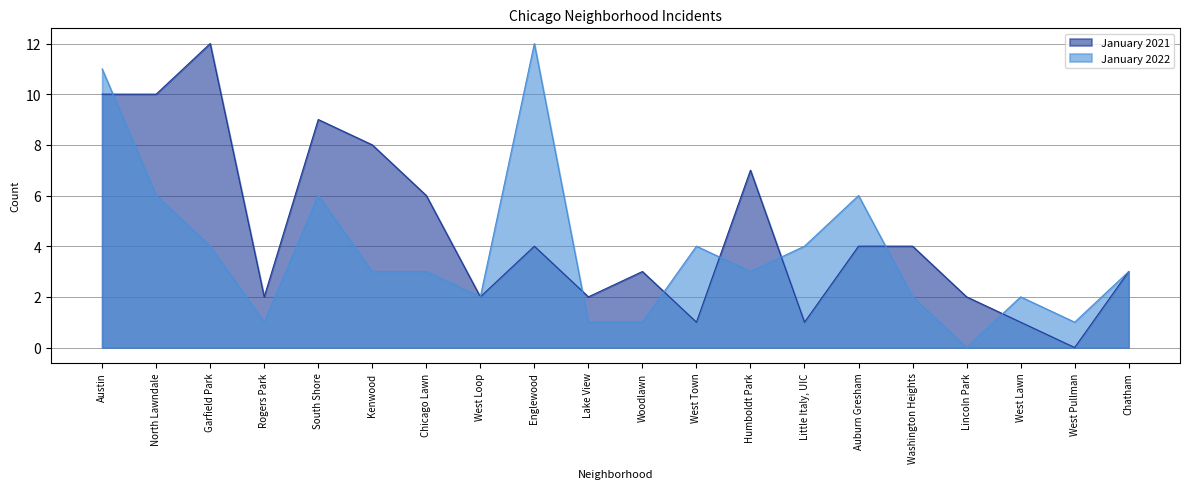

How many lines are shown in the chart?

2